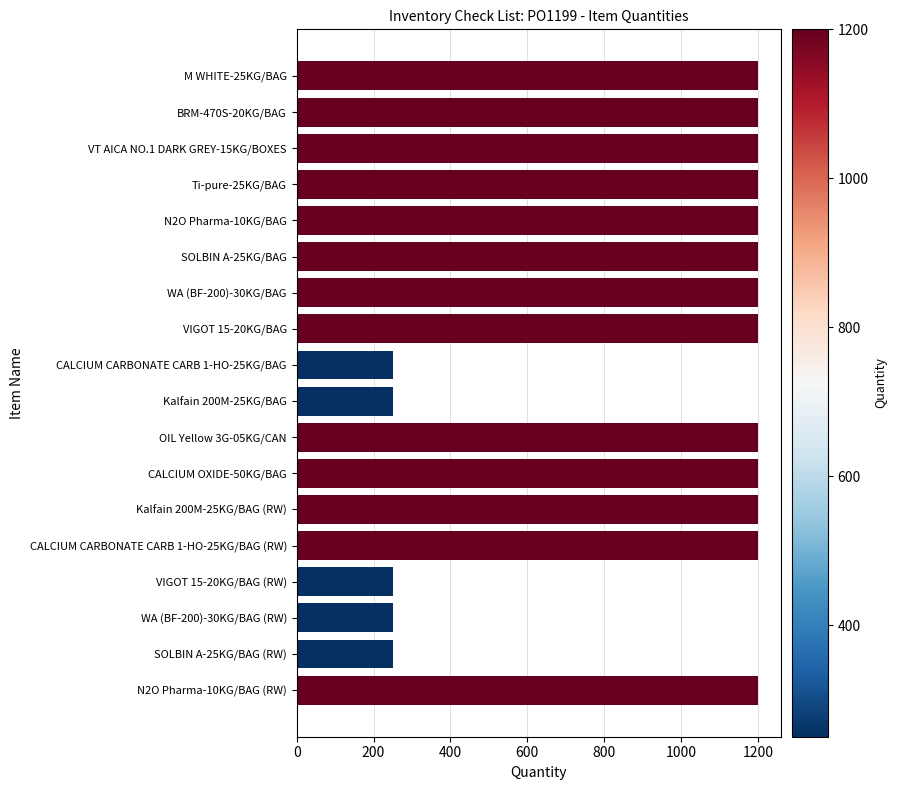

What is the sum of all values?

16850